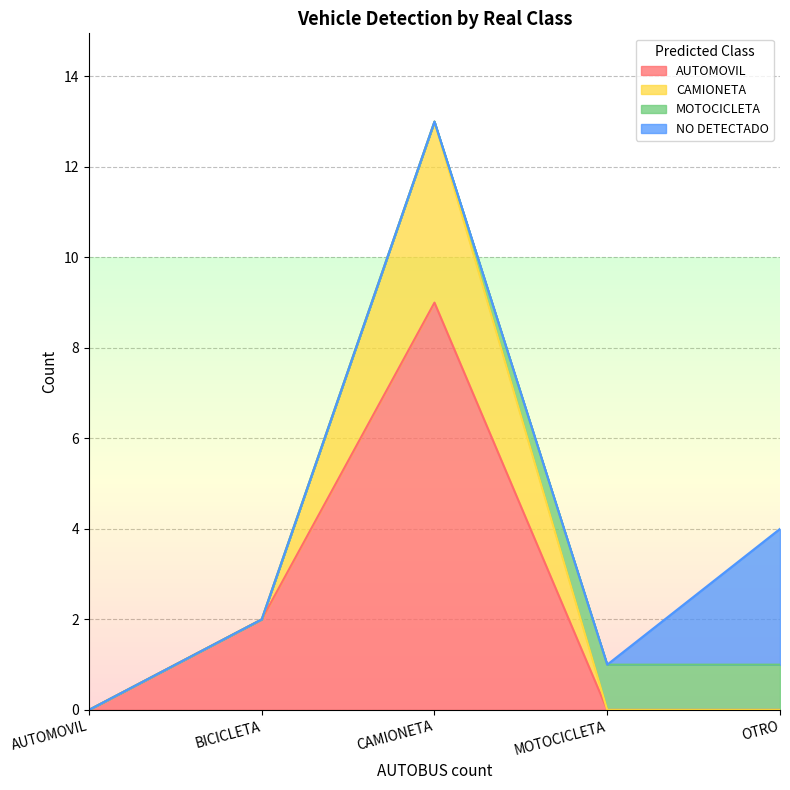

True or false: AUTOMOVIL and CAMIONETA cross at least once.

False